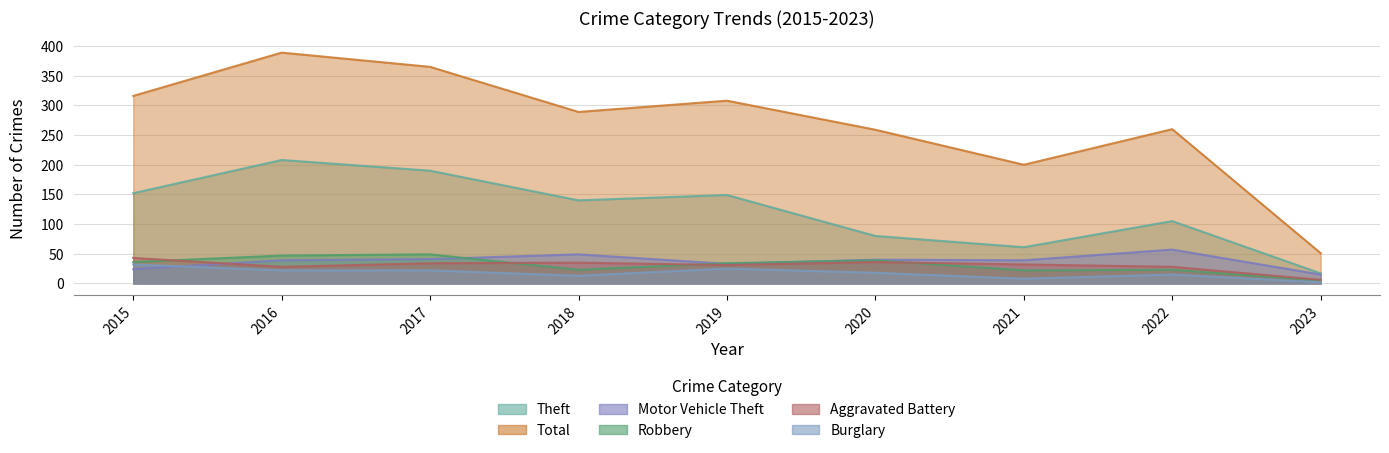

At how many categories does at least one series exceed 216?

7